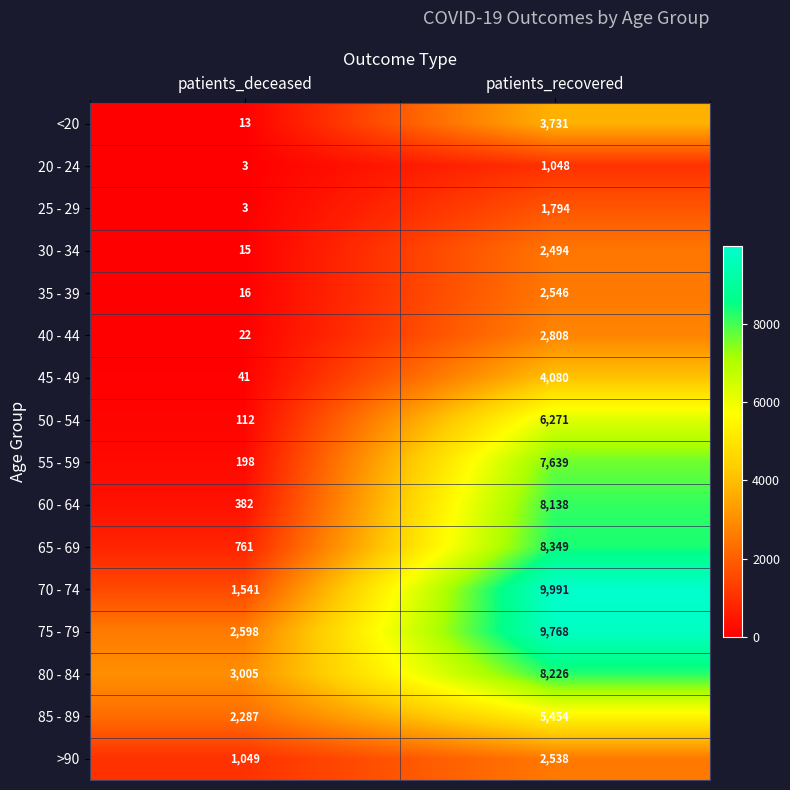

Rank the series by their maximum value, from highest to lowest.

70 - 74, 75 - 79, 65 - 69, 80 - 84, 60 - 64, 55 - 59, 50 - 54, 85 - 89, 45 - 49, <20, 40 - 44, 35 - 39, >90, 30 - 34, 25 - 29, 20 - 24